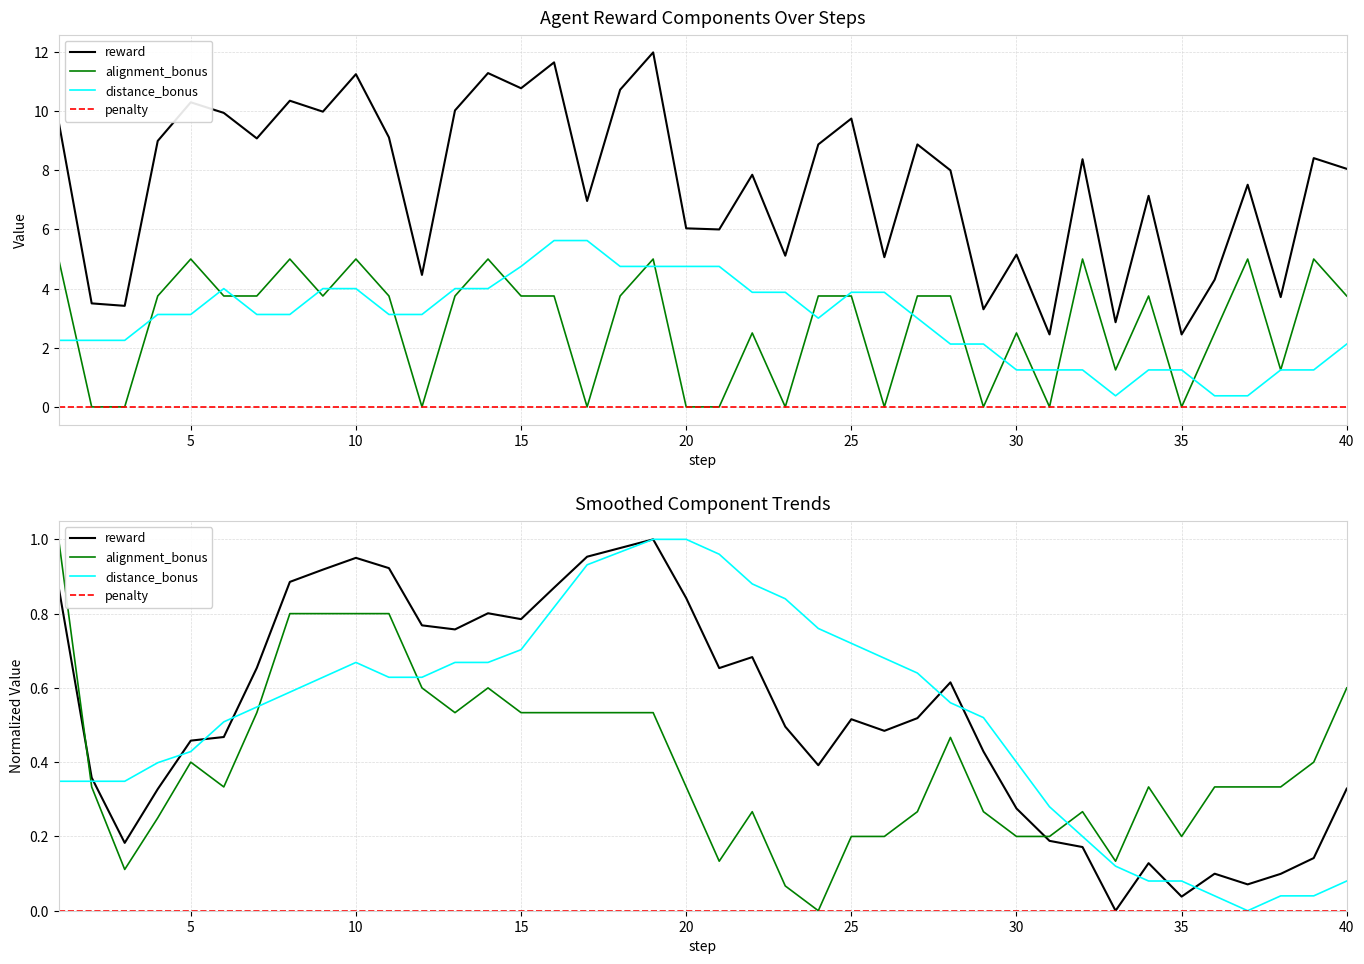

What is the value of the reward point at the 19th from the left?

1.0